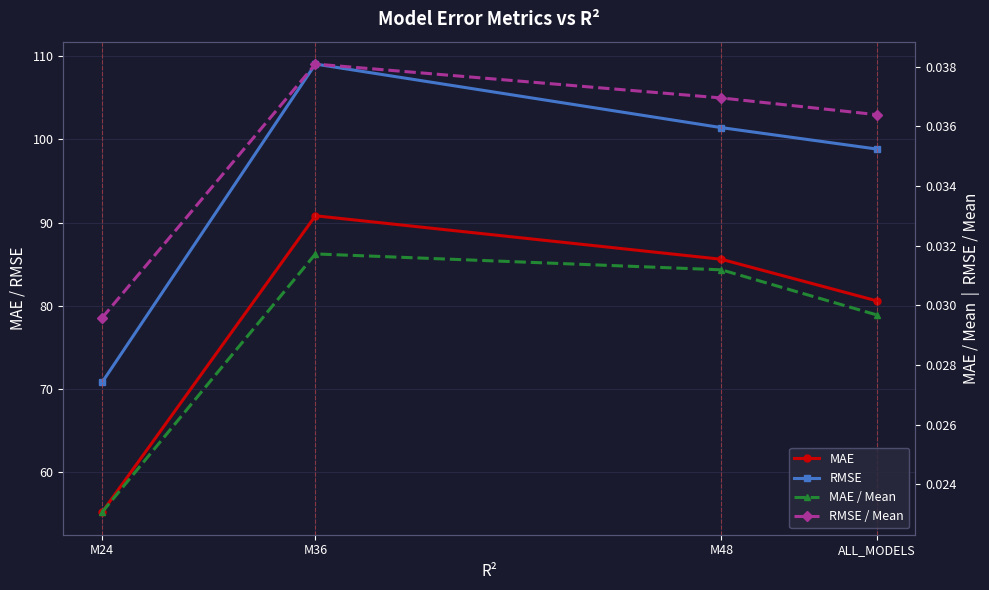

At which label is MAE closest to 72?

ALL_MODELS